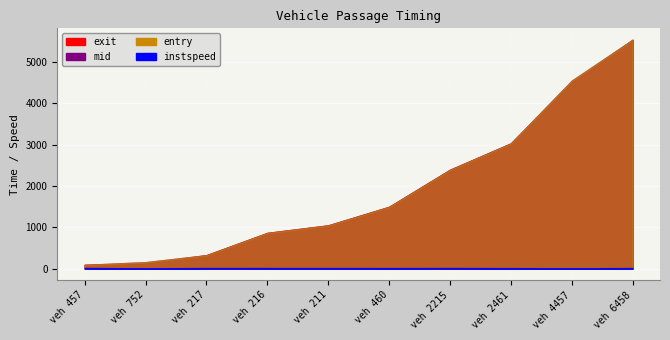

At which label is exit closest to 2816?

2461